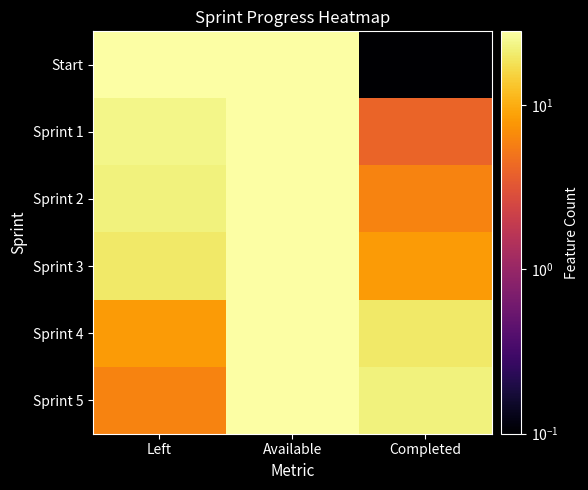

At how many categories does at least one series exceed 8?

3